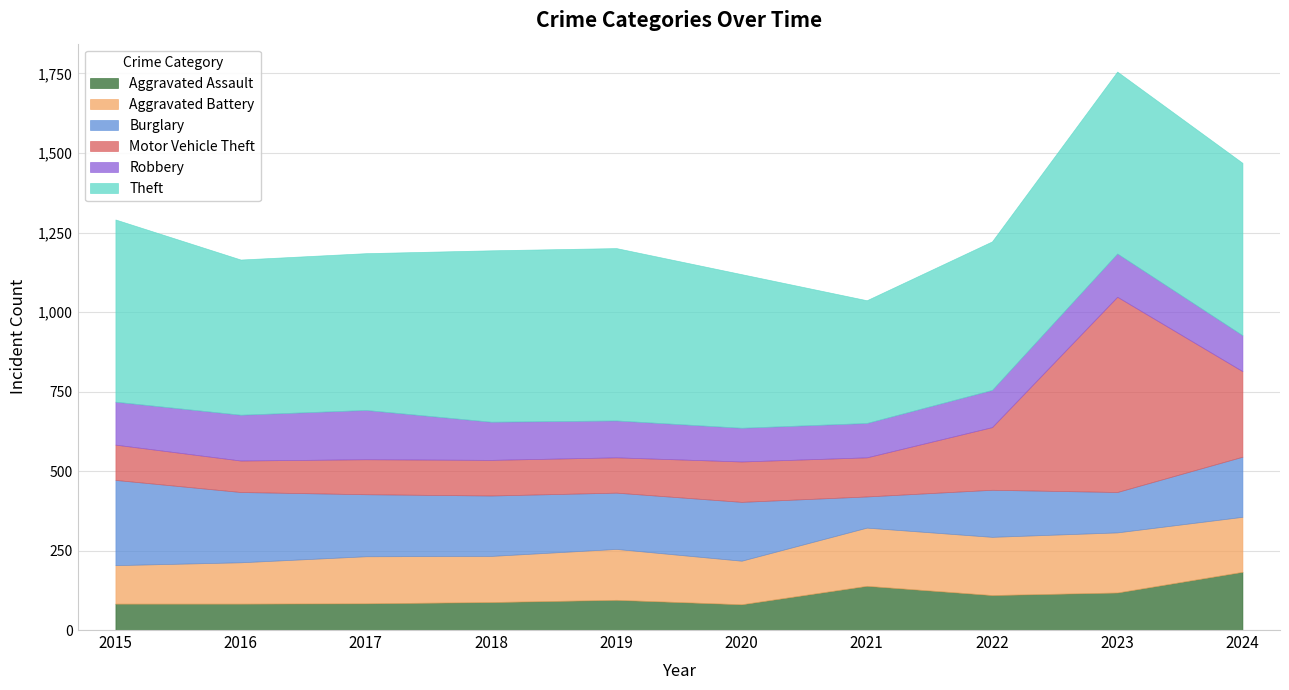

Reading right to left, extract all data points from this chart.

Aggravated Assault: 183	118	110	139	81	95	88	84	83	83
Aggravated Battery: 173	189	183	183	137	160	145	148	130	121
Burglary: 189	127	148	98	185	177	190	195	221	268
Motor Vehicle Theft: 269	614	197	123	127	111	112	110	99	111
Robbery: 113	136	117	108	106	116	120	155	144	135
Theft: 542	572	467	386	483	542	539	493	488	573